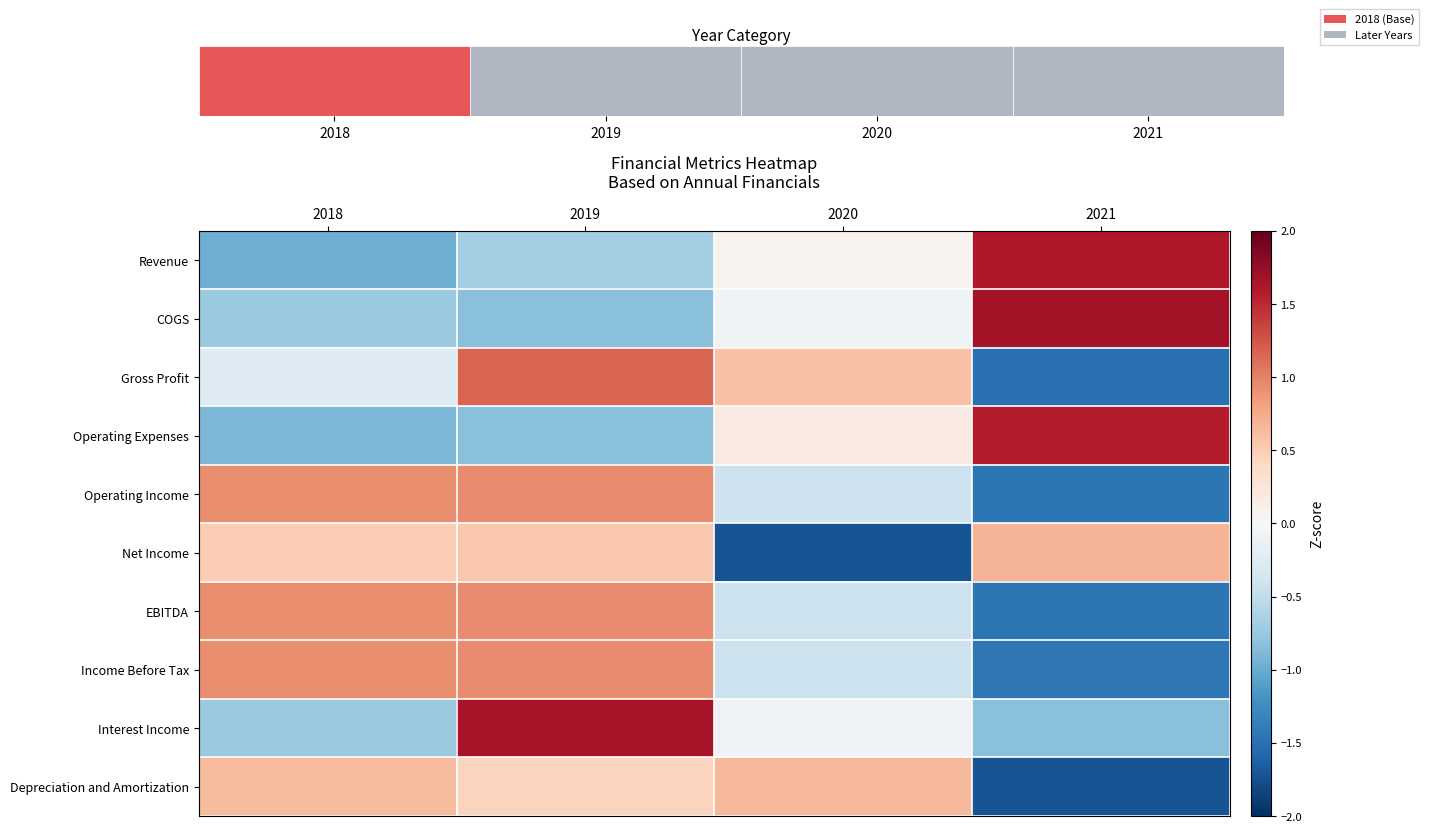

Is the value of Revenue at 2020 greater than the value of Interest Income at 2021?

Yes